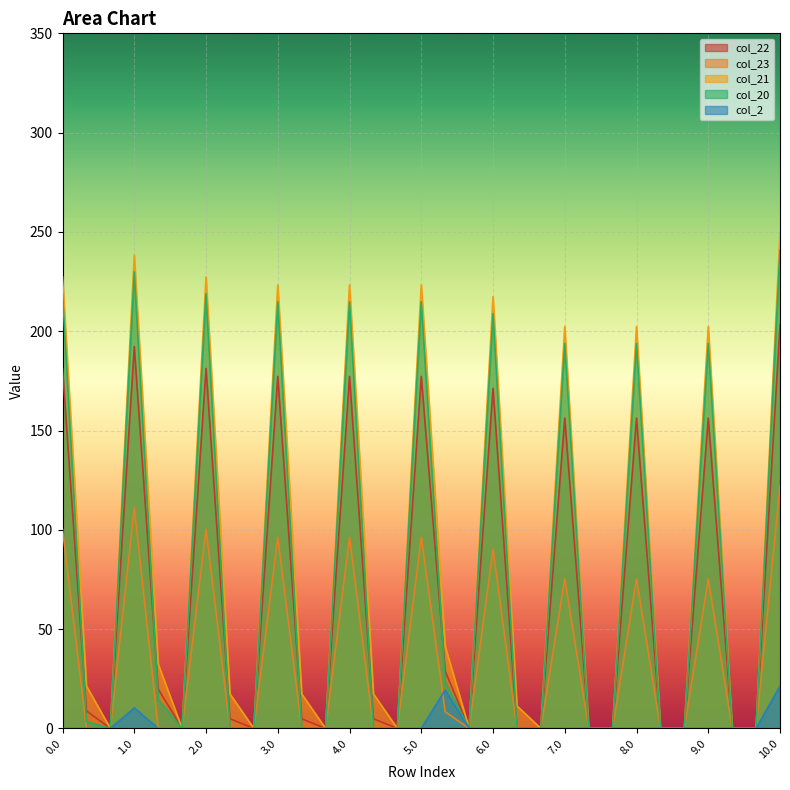

What is the greatest value displayed?

249.4